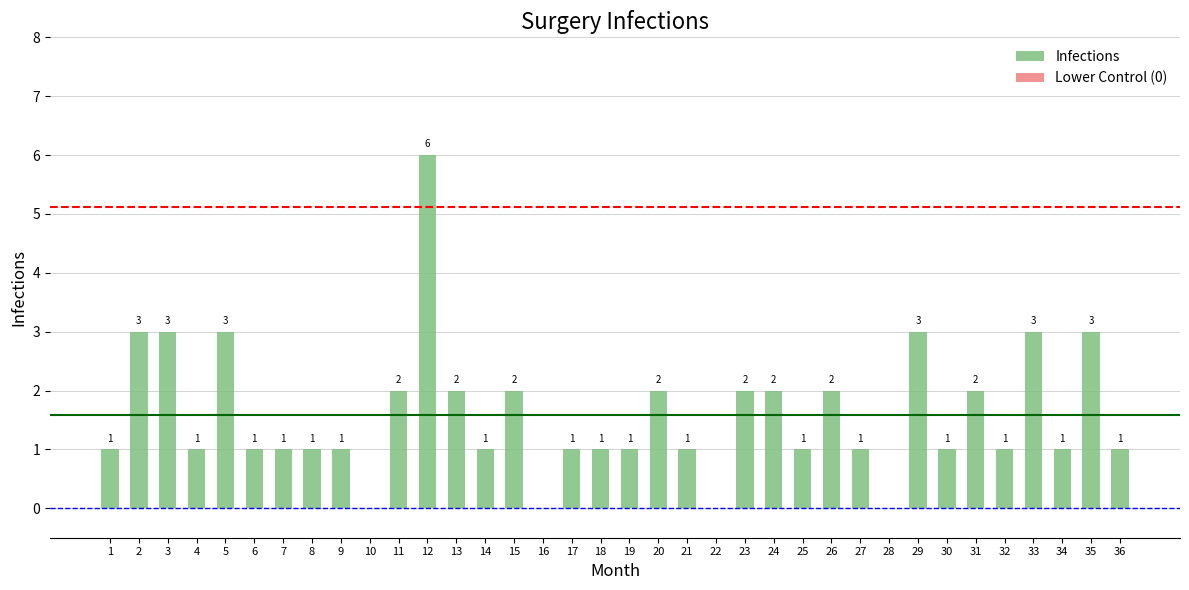

What is the change in value from 8 to 24?

+1